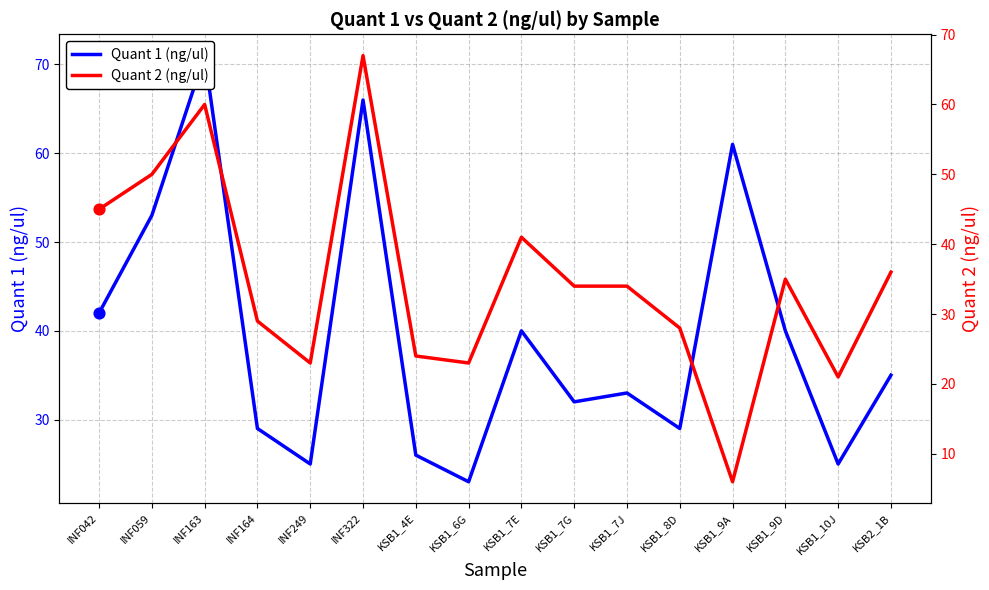

Which series has the widest spread of Y values?

Quant 2 (ng/ul)